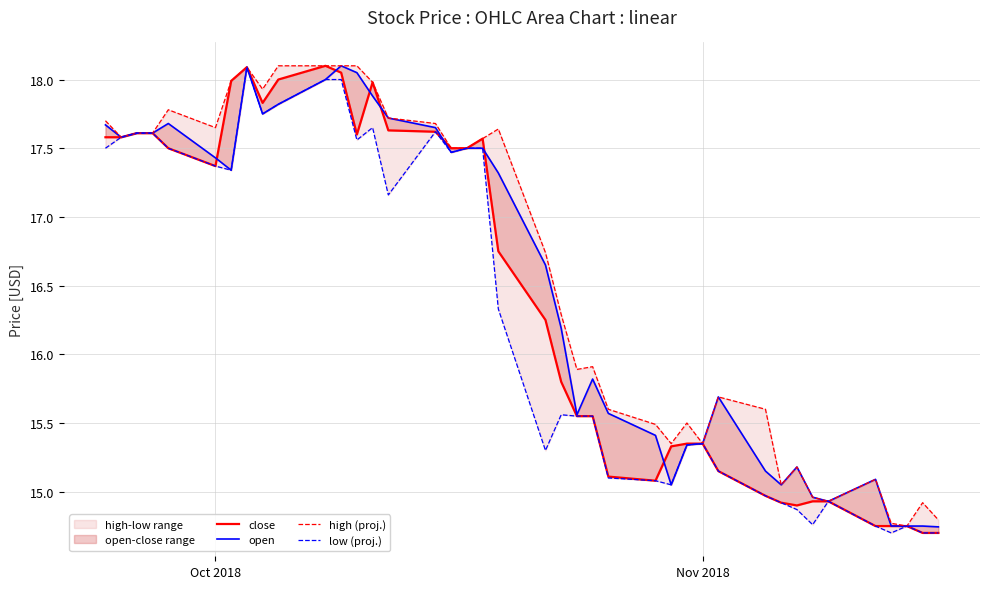

What is the highest value of the high (proj.) series?

18.1